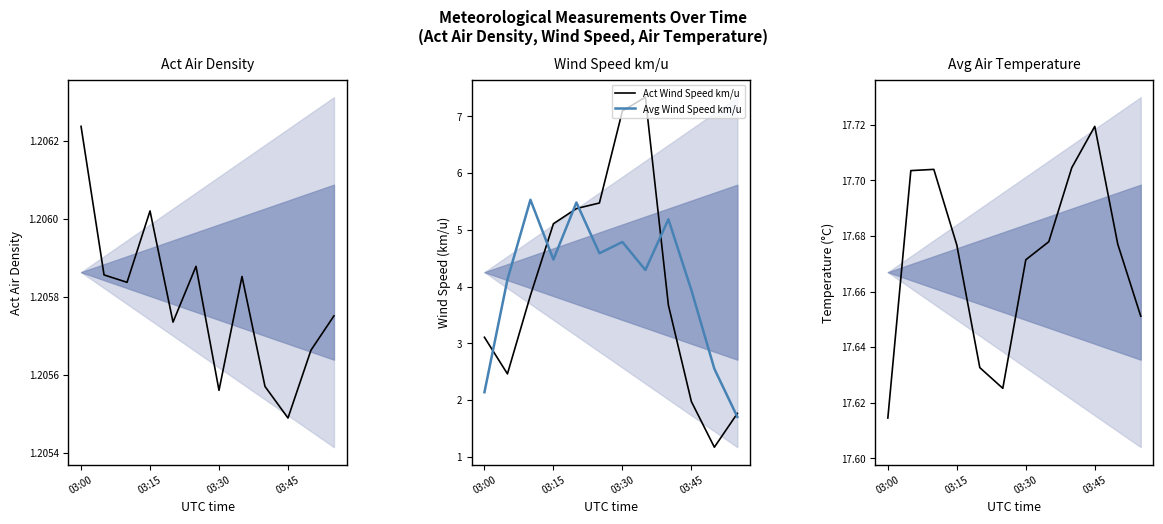

True or false: Act Wind Speed km/u has more than 2 points higher than both neighbors.

False